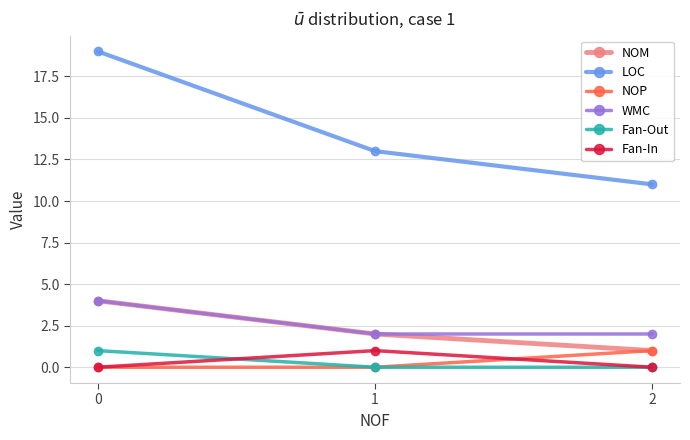

Which series has the largest total across all categories?

LOC